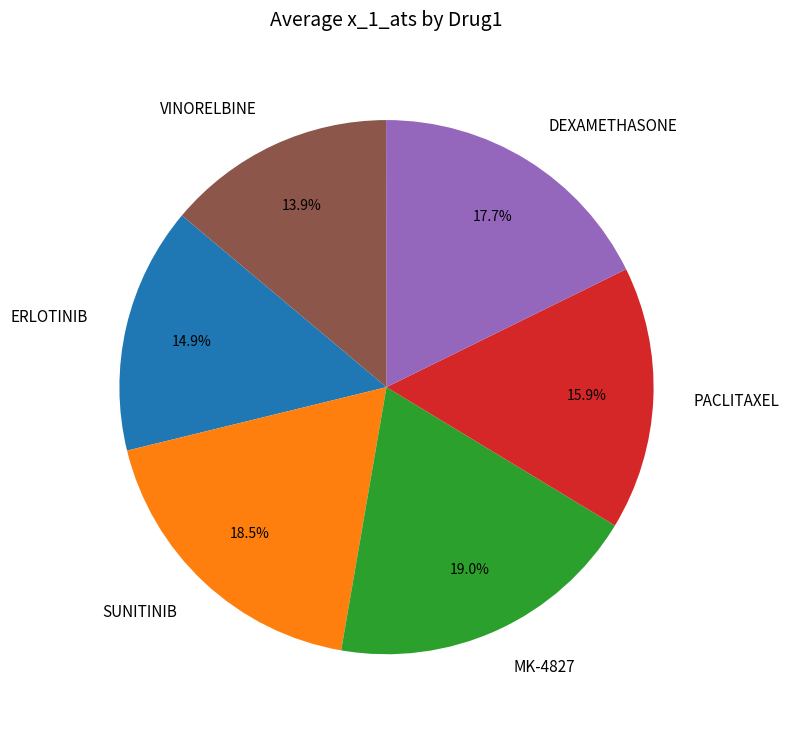

To the nearest percent, what portion does PACLITAXEL represent?

16%